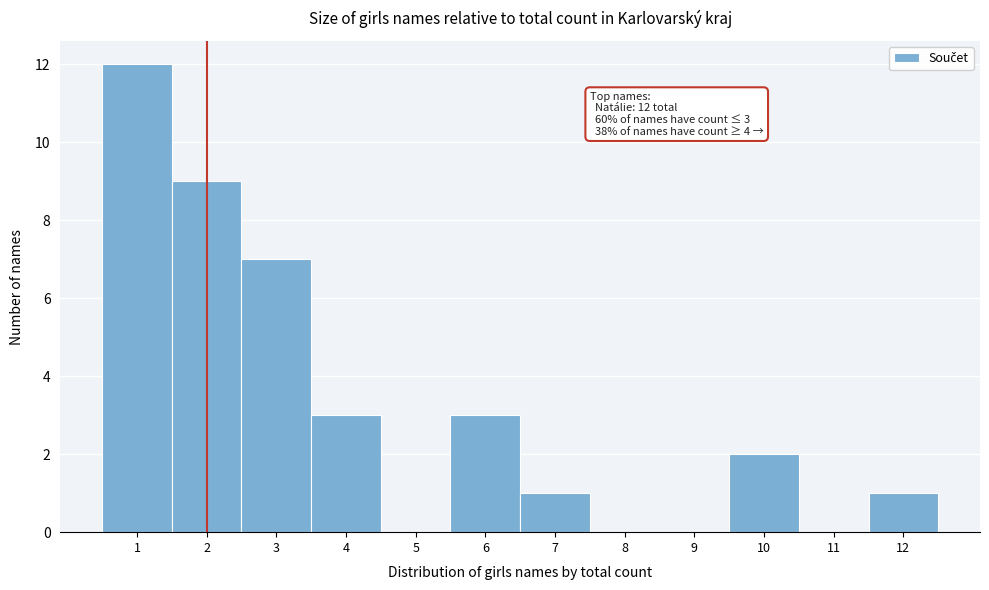

Reading left to right, list all the values displayed in this chart.

1=12	2=9	3=7	4=3	5=0	6=3	7=1	8=0	9=0	10=2	11=0	12=1